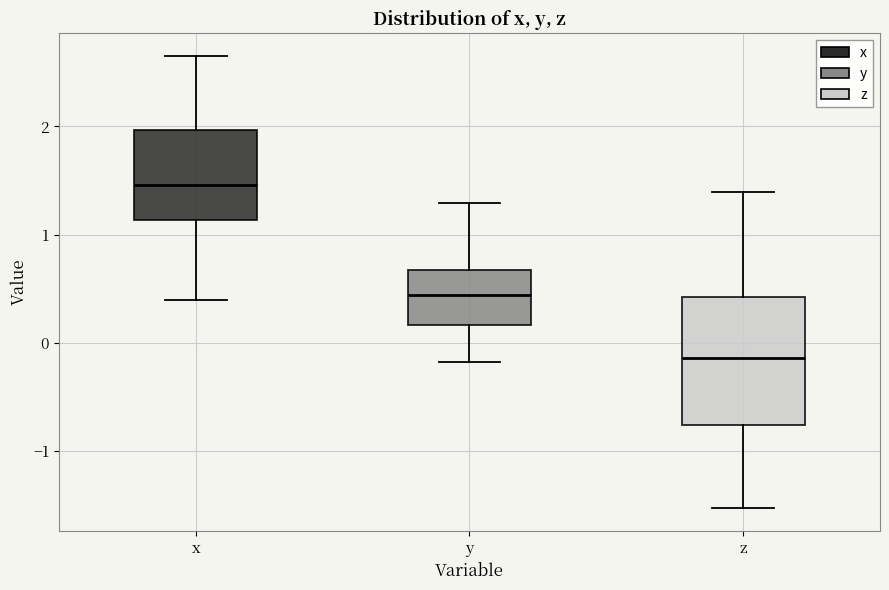

Comparing the boxes themselves (not the whiskers), which one is the tallest?

z